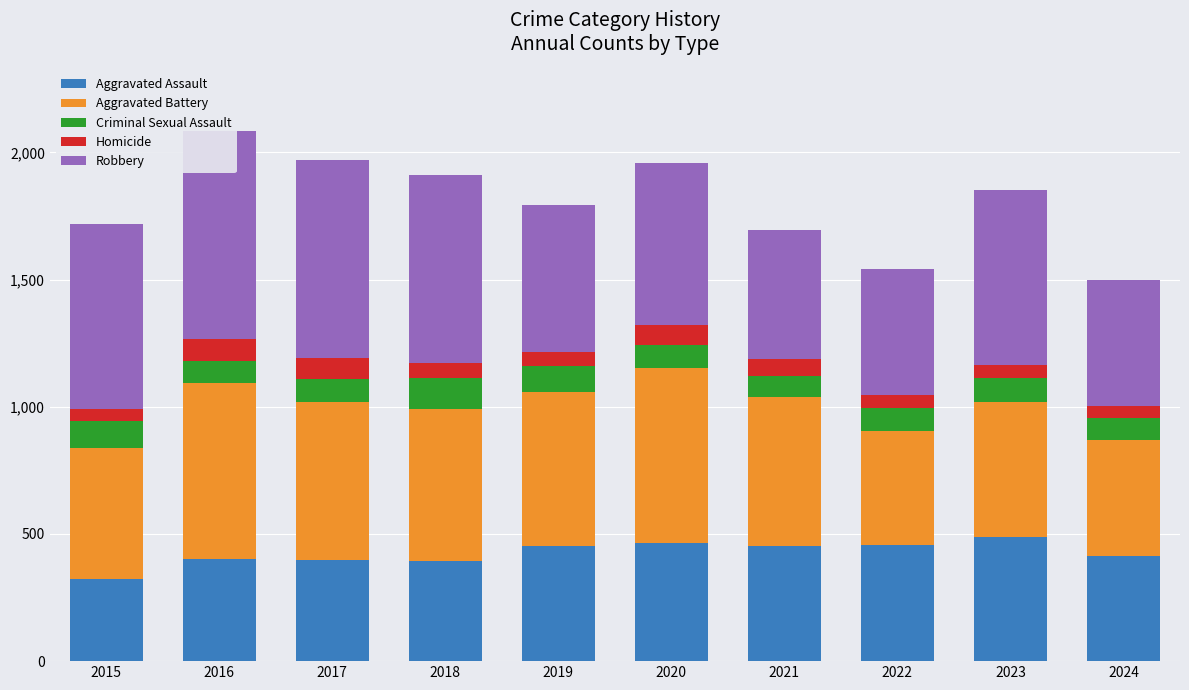

Which has a higher value, 2020 or 2023?

2023